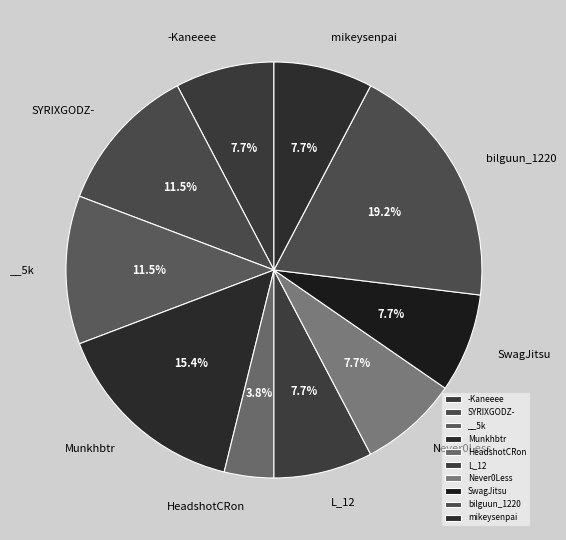

What is the ratio of the value at SwagJitsu to the value at SYRIXGODZ-?

0.7